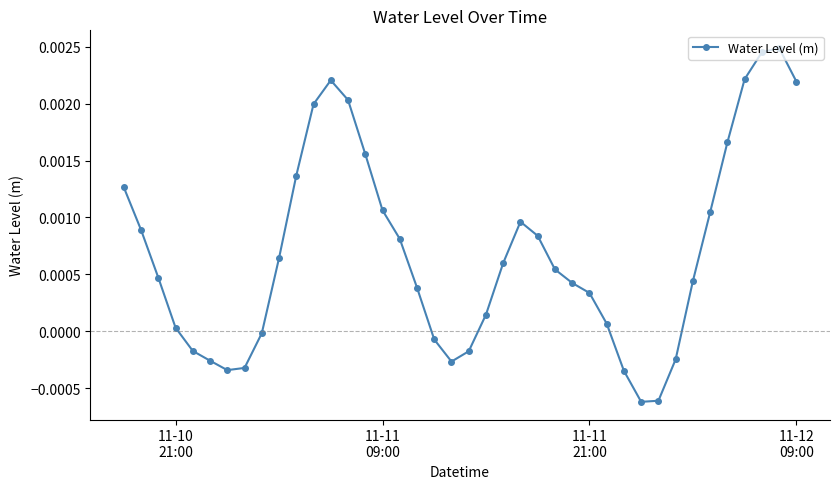

Does the chart have visible grid lines?

No